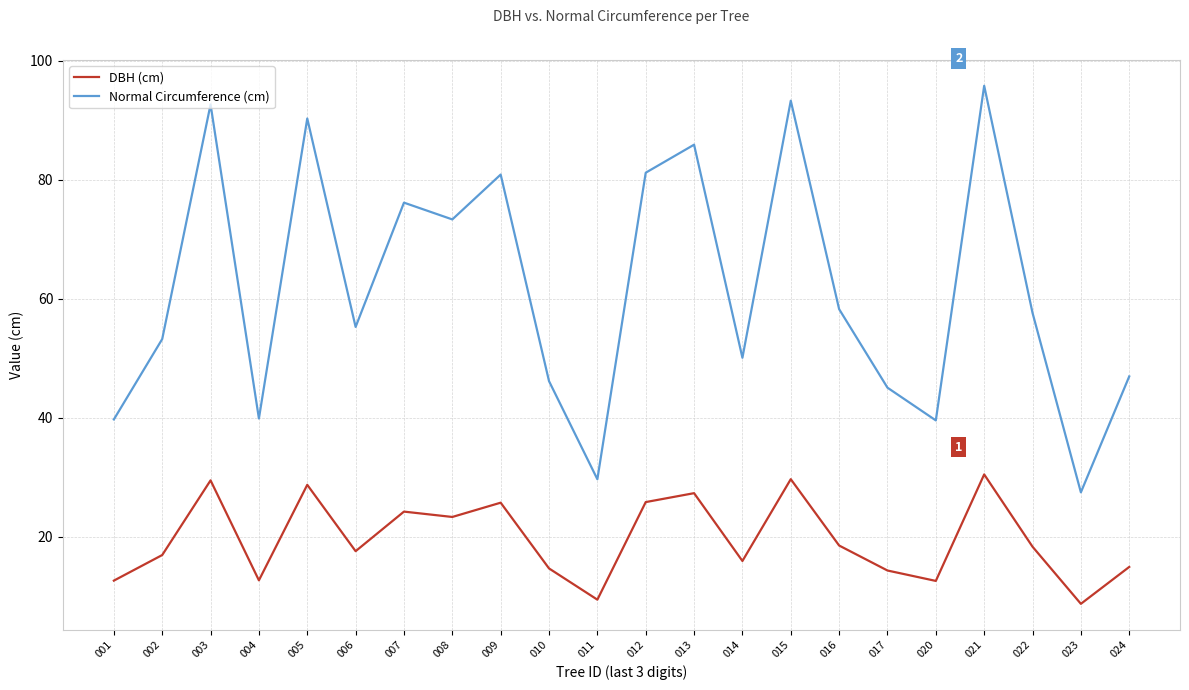

True or false: DBH (cm) and Normal Circumference (cm) cross at least once.

False